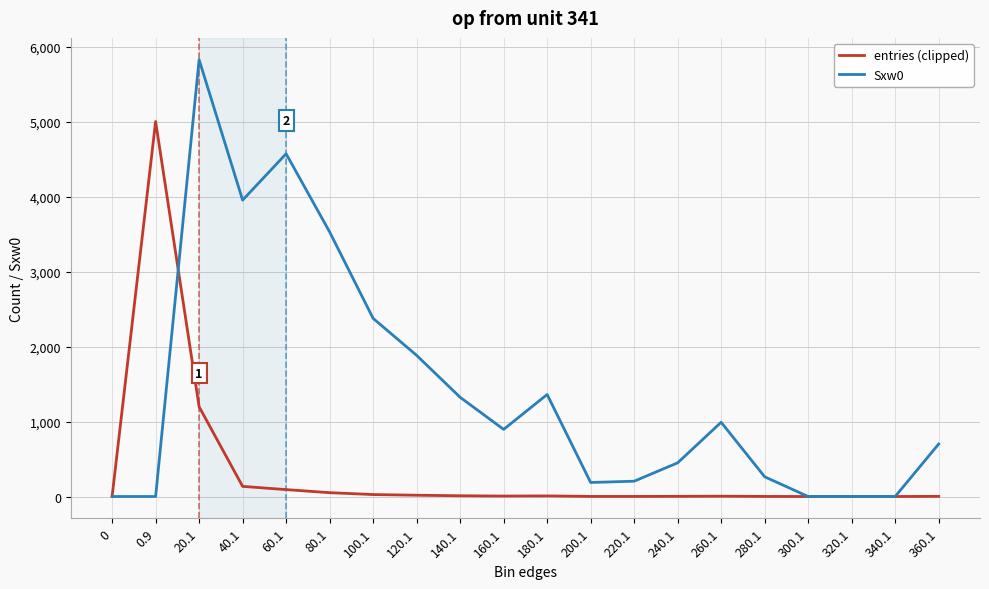

What is the difference between the maximum and minimum values in the entries (clipped) series?

5000